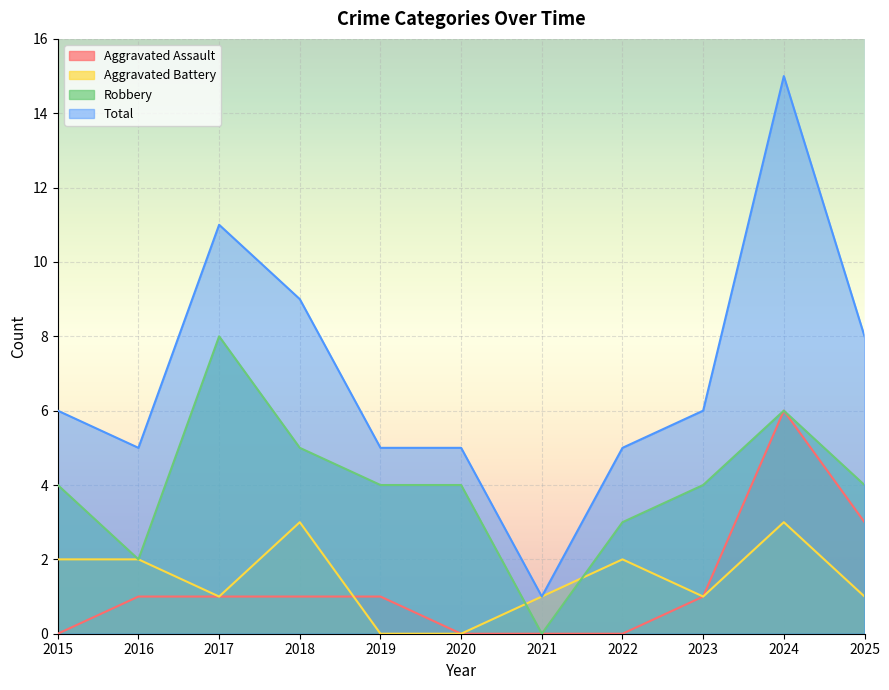

What is the difference between the highest and lowest values at 2025?

7